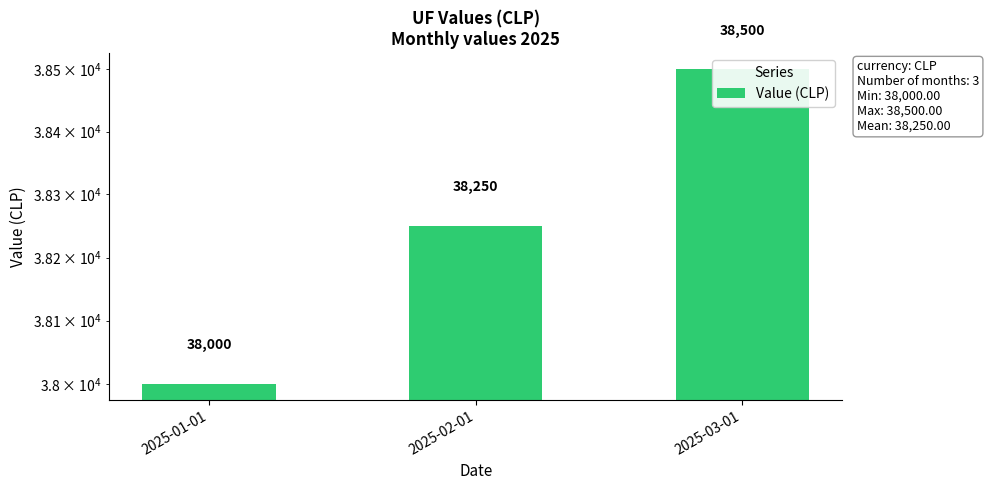

Reading right to left, what are all the values shown in this chart?

2025-03-01=38500	2025-02-01=38250	2025-01-01=38000